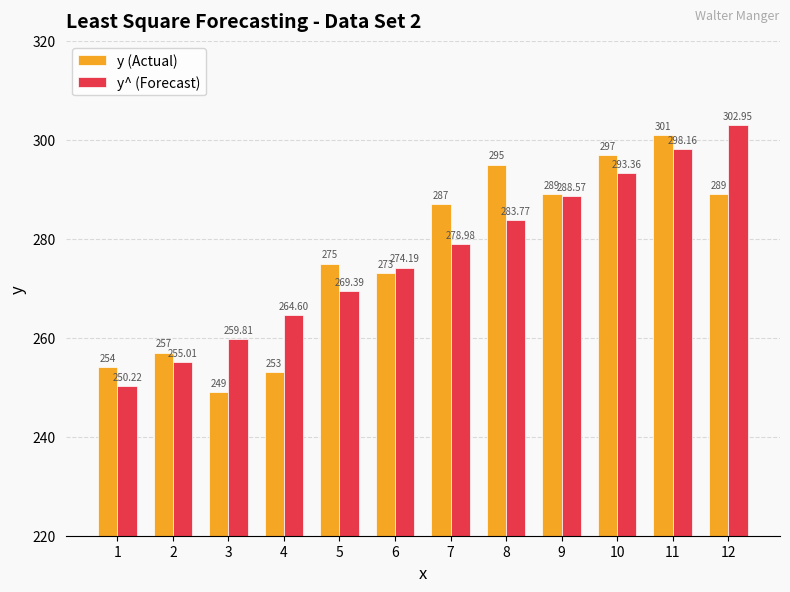

What is the sum of all y (Actual) values?

3319.0